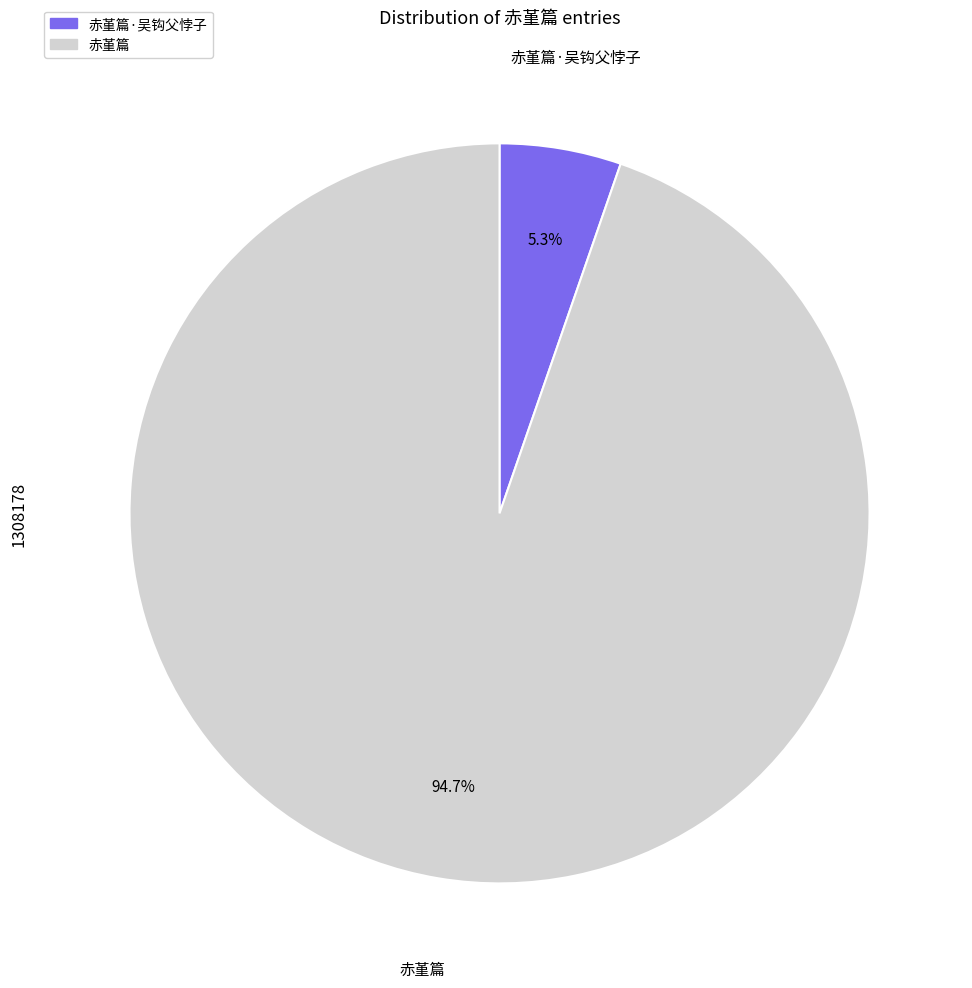

Is there a majority slice in this chart?

Yes